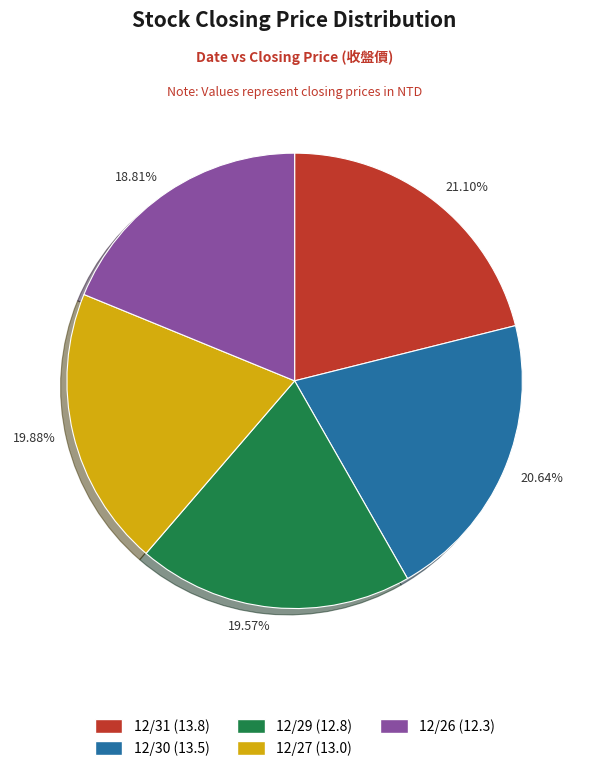

Combined, do 19.57% and 18.81% account for over 50%?

No